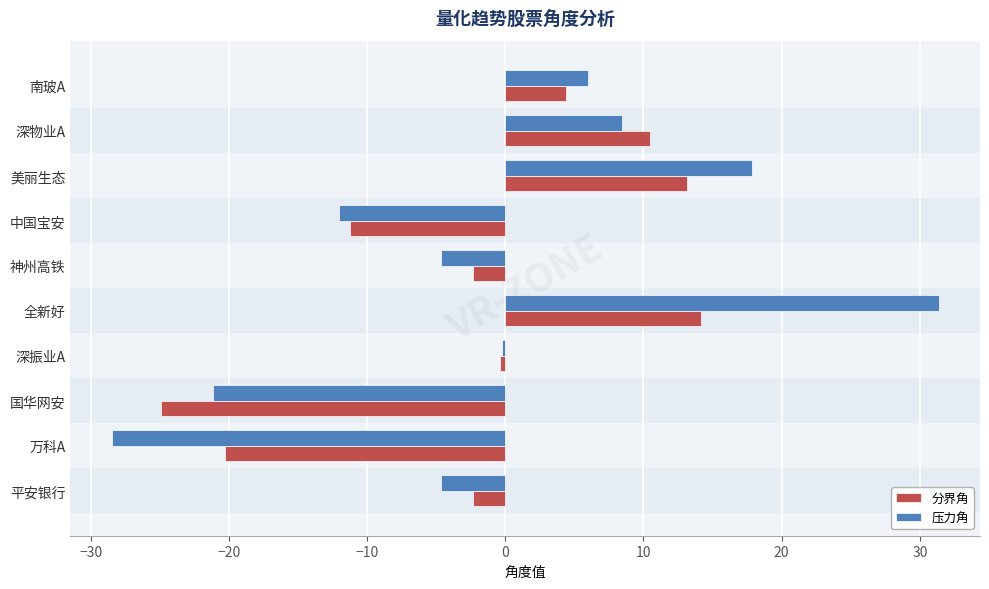

Is it true that 分界角 equals -2.4 at 平安银行?

True